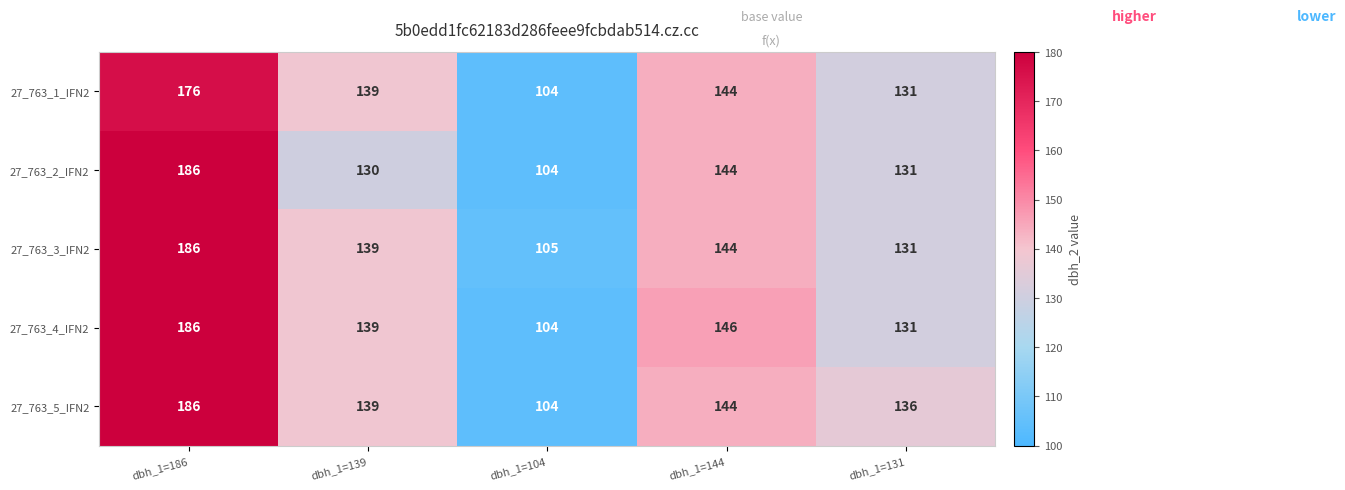

How many distinct data groups are displayed?

5